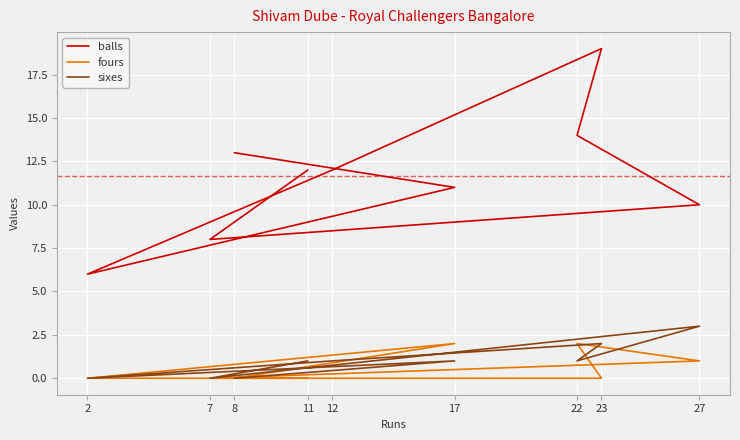

Where is the first local minimum for balls?

2